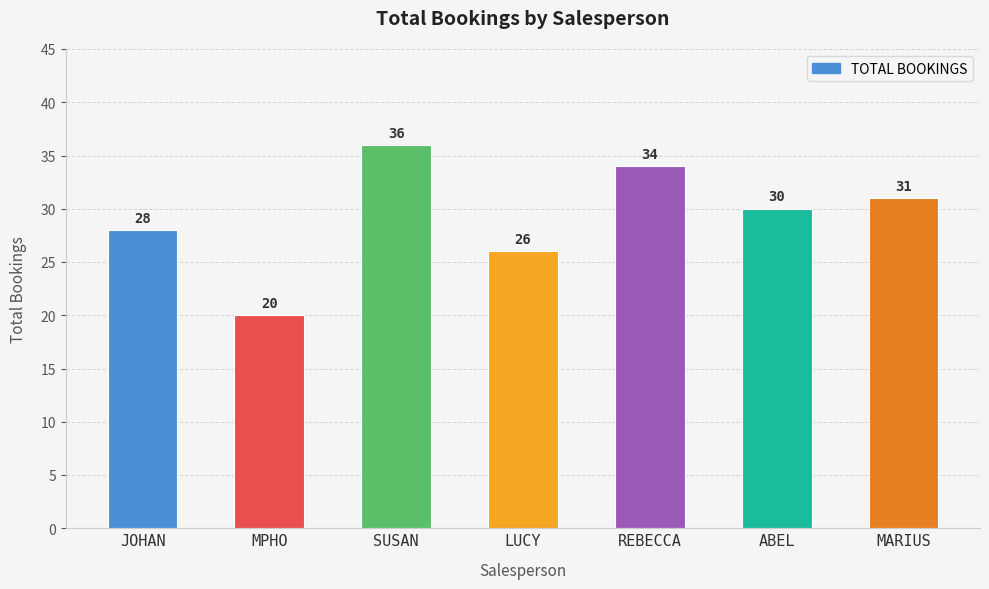

List the labels in order of value, smallest first.

MPHO, LUCY, JOHAN, ABEL, MARIUS, REBECCA, SUSAN